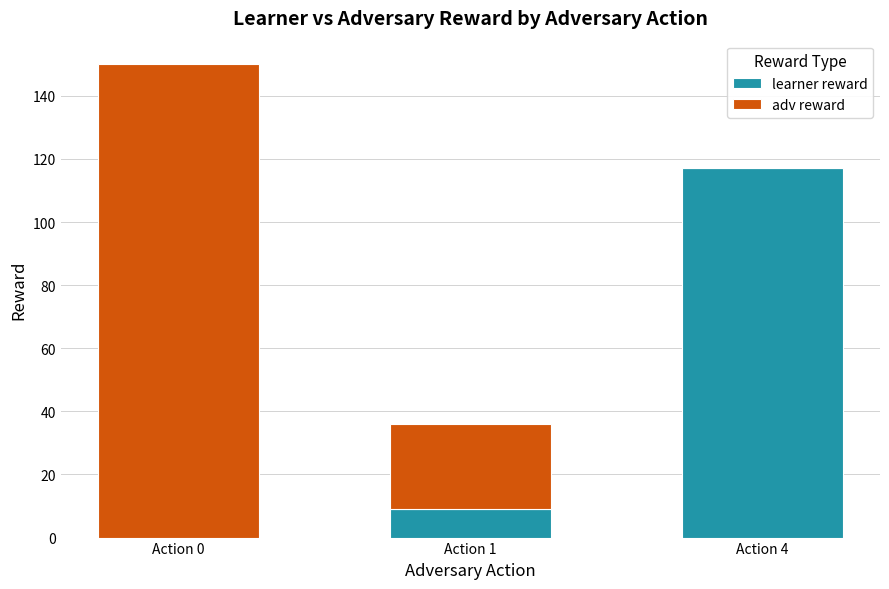

The value of learner reward at Action 4 is 180. True or false?

False